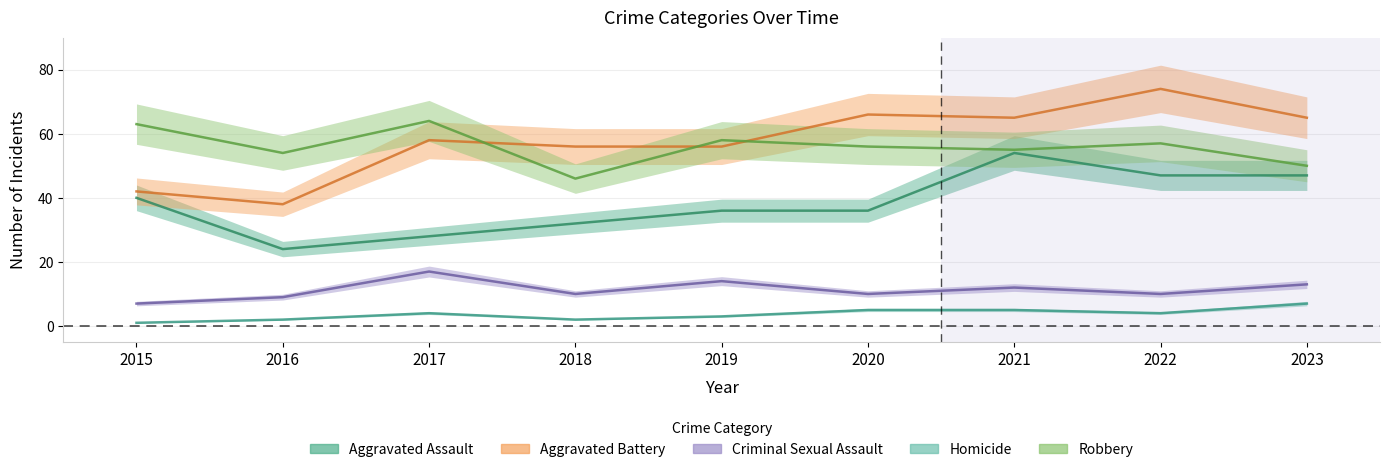

Where is the first local maximum for Aggravated Battery?

2017